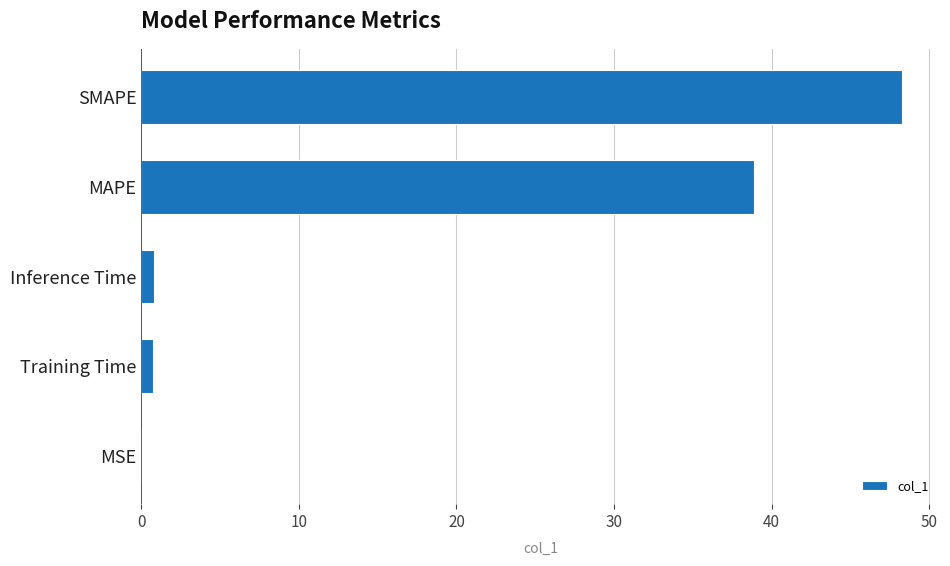

At which category does the chart reach its peak across all series?

SMAPE